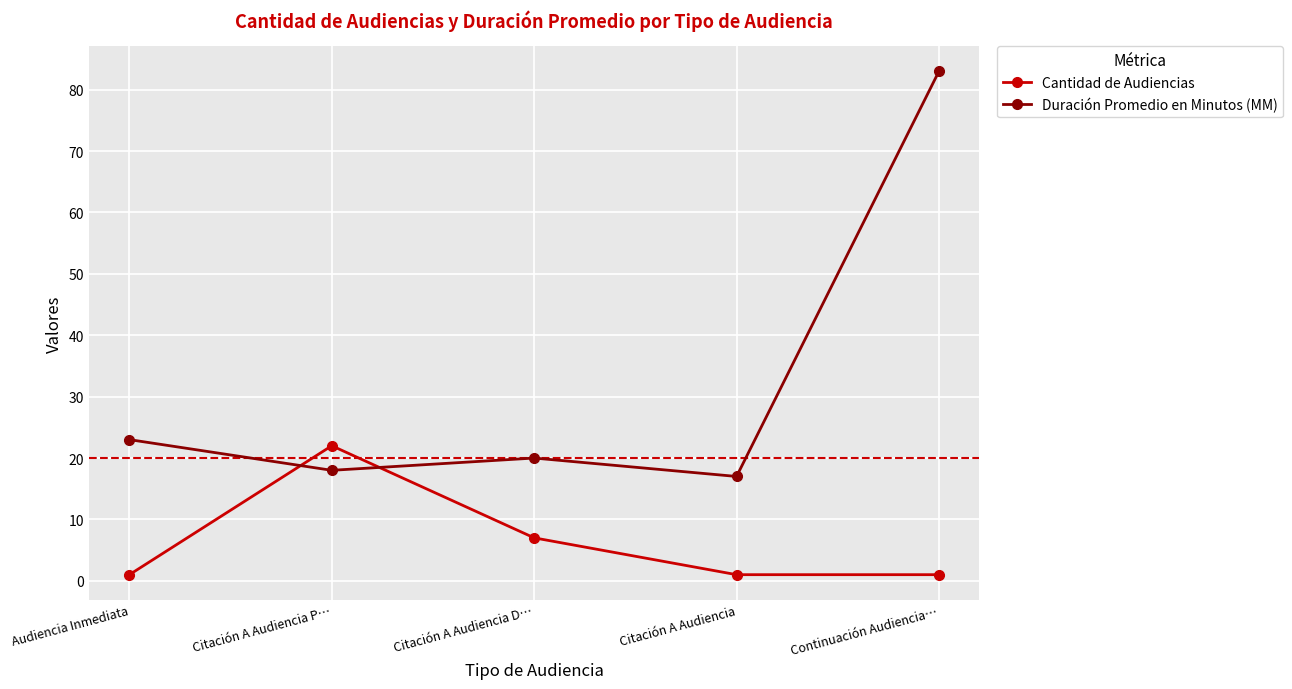

How many series are shown in this chart?

2